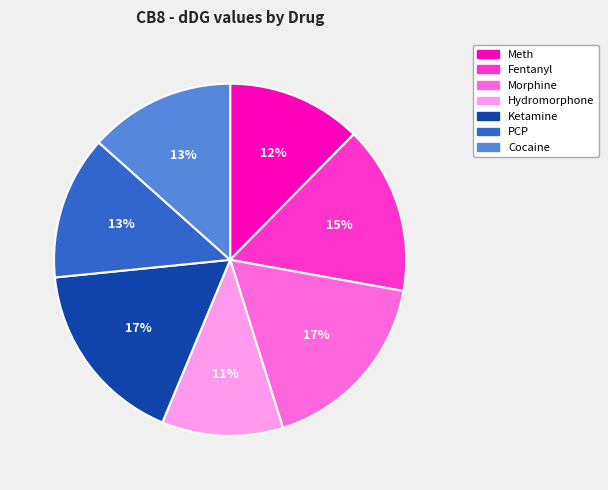

To the nearest percent, what is the difference between the Morphine and Meth slice percentages?

5%